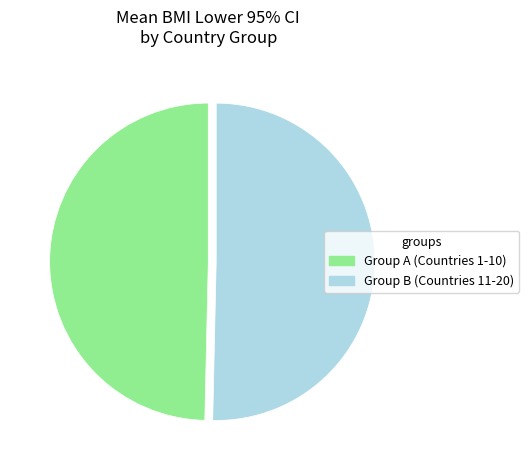

Approximately how many times larger is the value at Group A (Countries 1-10) compared to Group B (Countries 11-20)?

1.0